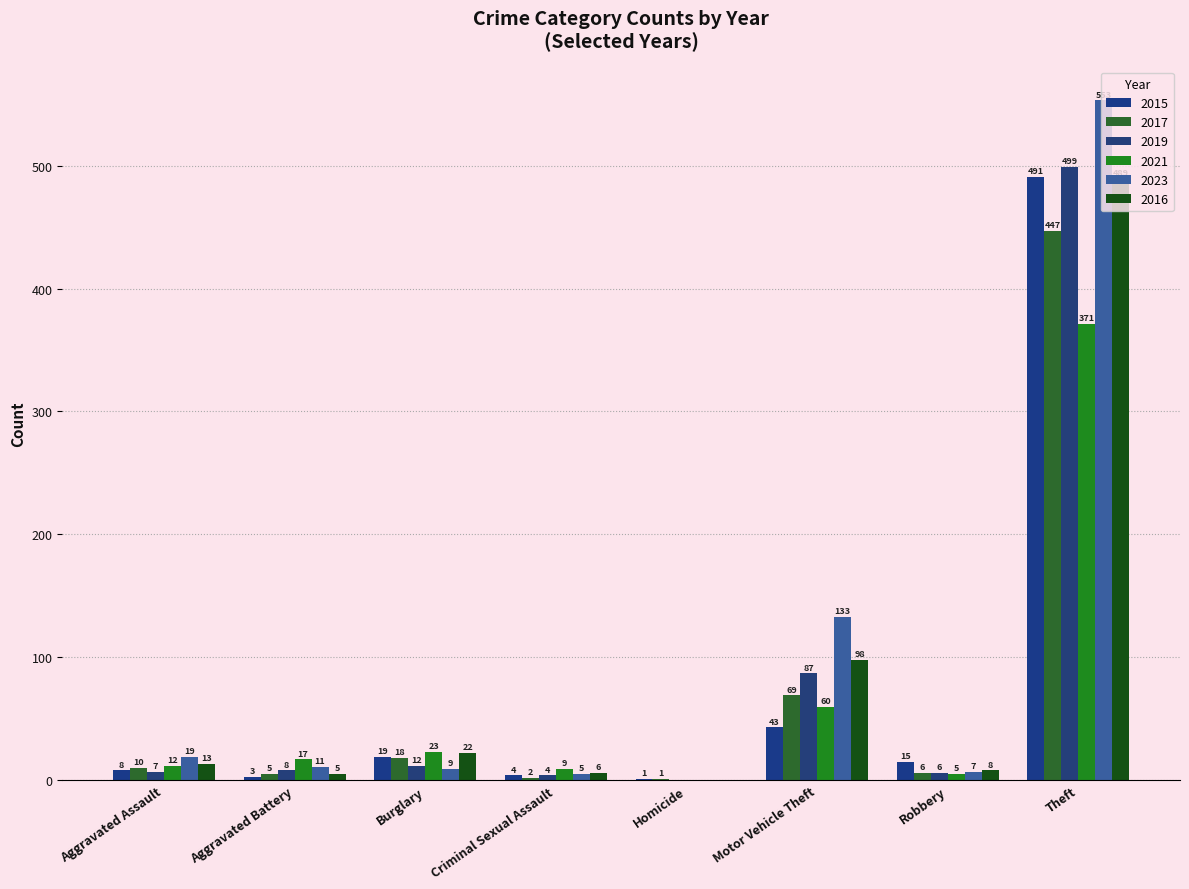

Which has a higher value, Robbery or Theft?

Theft